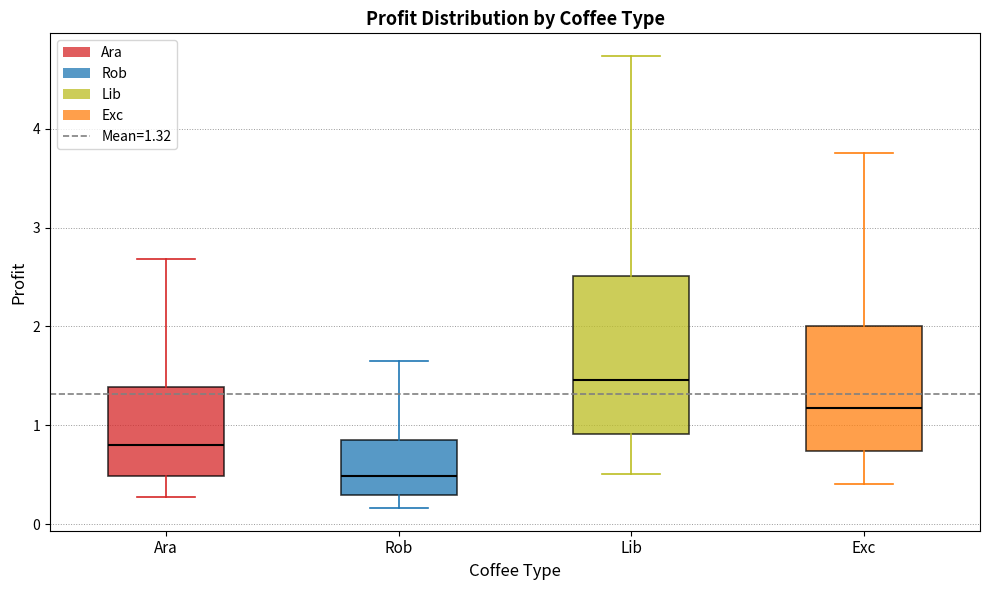

Which box's median line is the lowest?

Rob